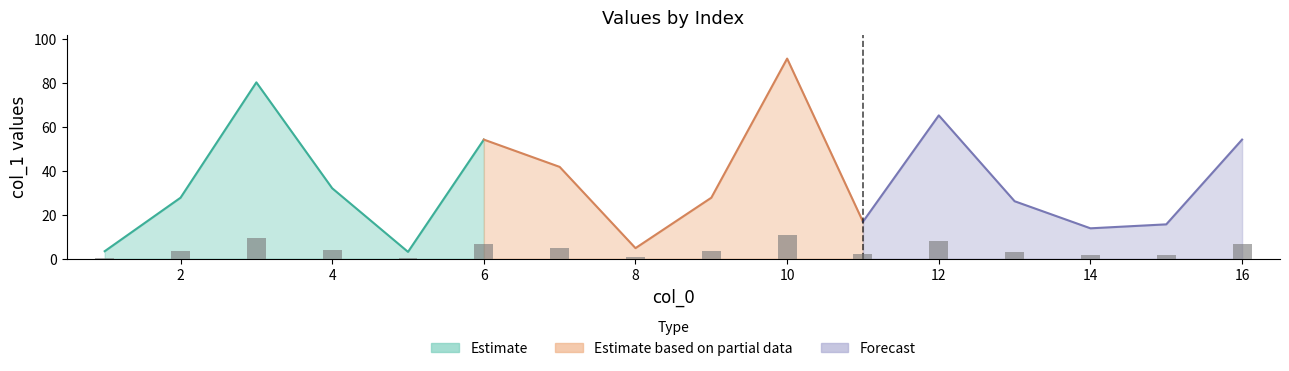

Which category has the highest value across all series?

10